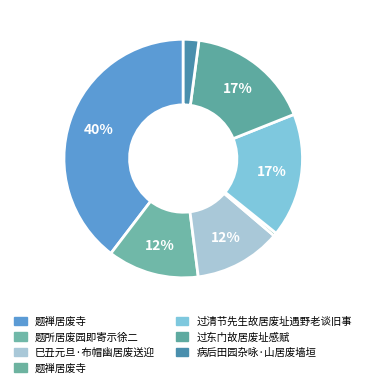

How many segments does this pie chart have?

7